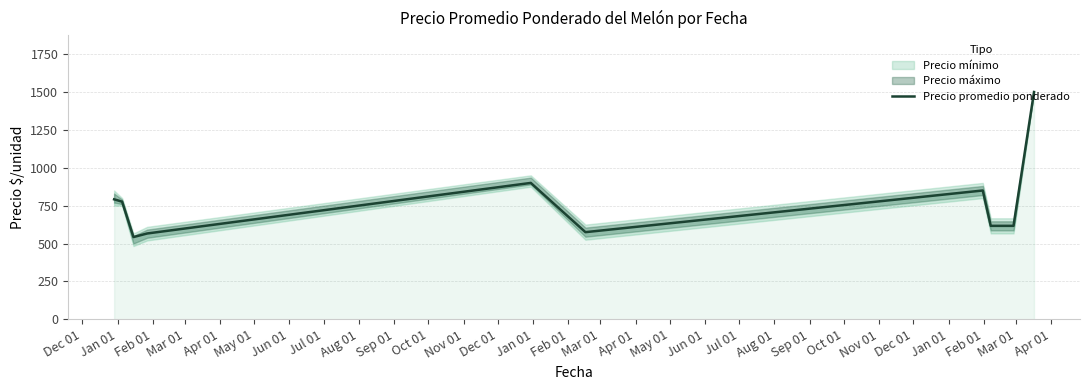

What is the label of the 3rd point from the left?

Feb 01